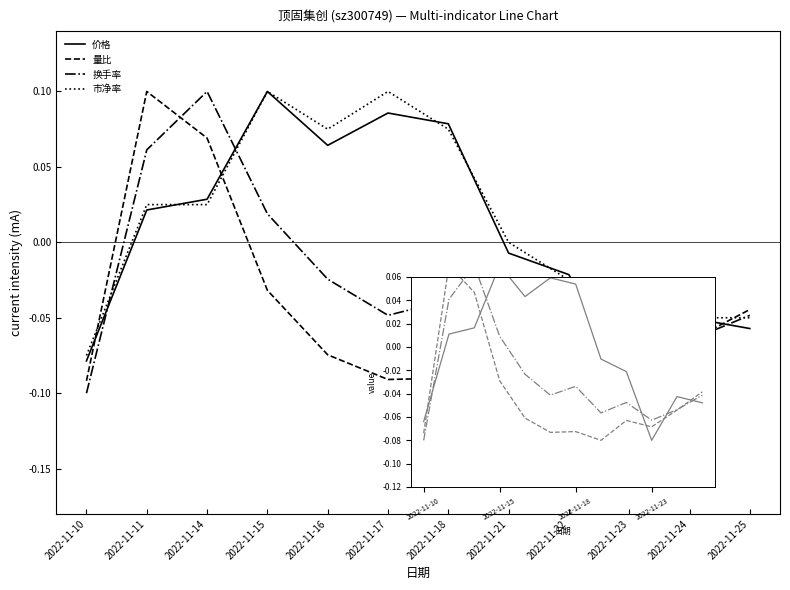

At which category is the sum across all series the highest?

2022-11-14